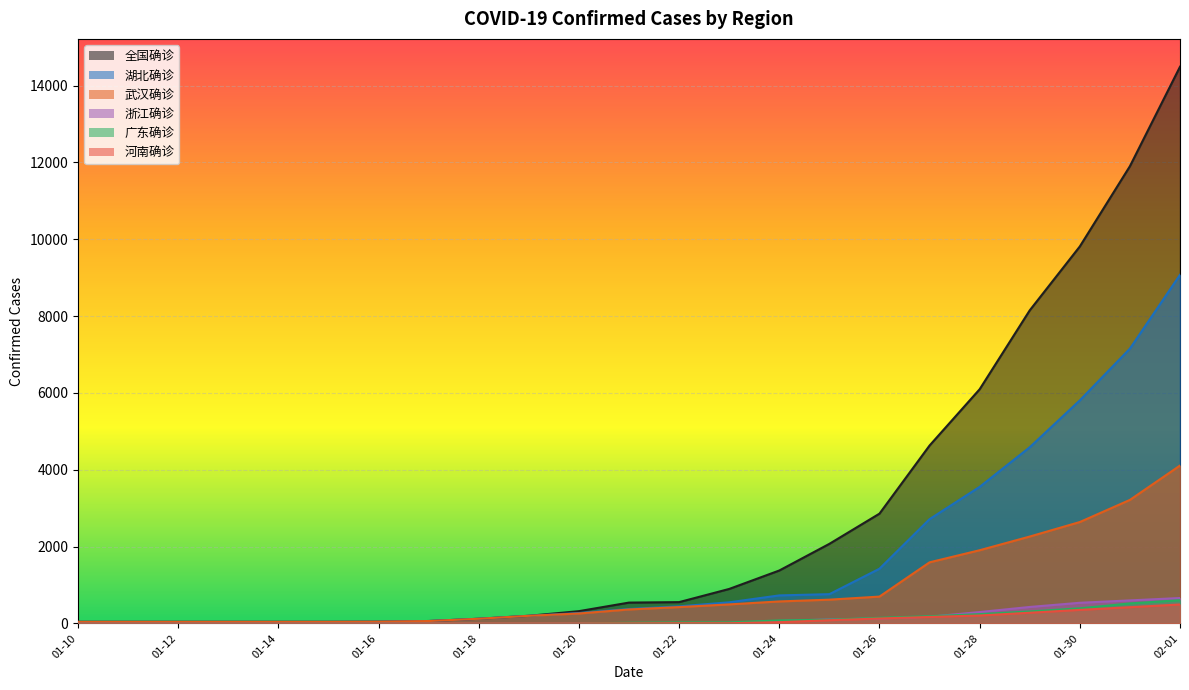

List the labels in order of 浙江确诊 value, smallest first.

01-10, 01-11, 01-12, 01-13, 01-14, 01-15, 01-16, 01-17, 01-18, 01-19, 01-20, 01-21, 01-22, 01-23, 01-24, 01-25, 01-26, 01-27, 01-28, 01-29, 01-30, 01-31, 02-01